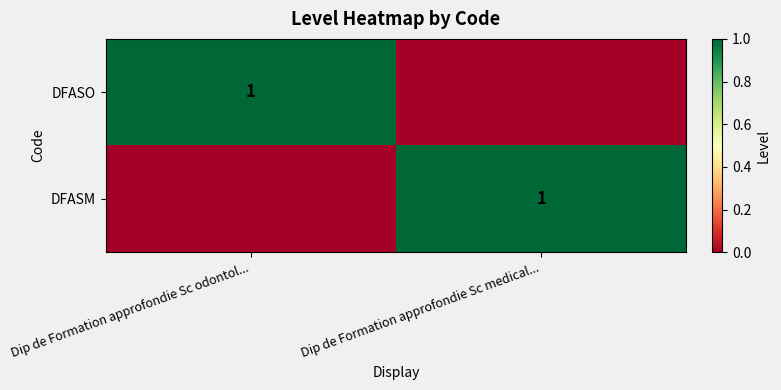

Count the number of data series in this chart.

2